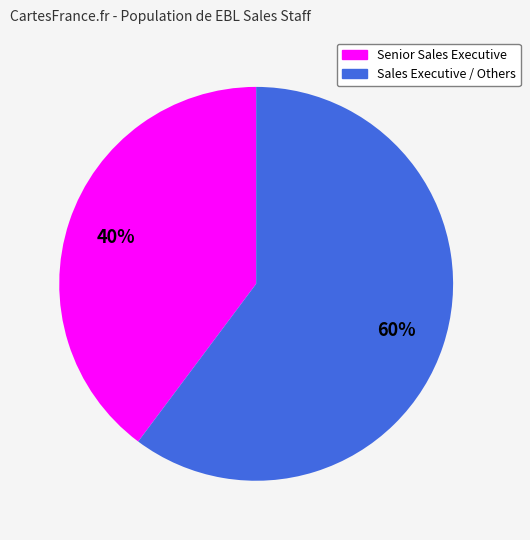

To the nearest percent, what is the average slice percentage?

50%